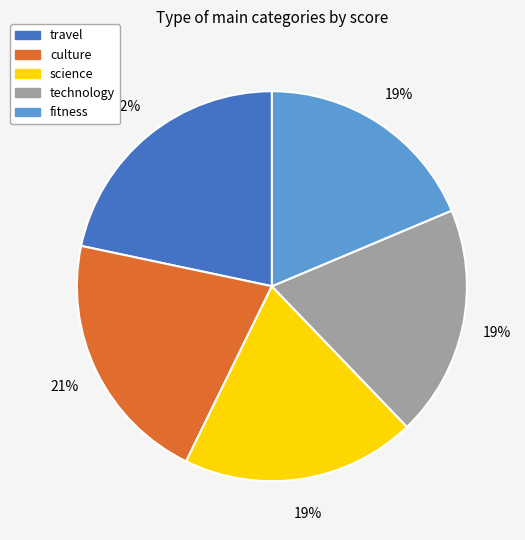

Is the sum of travel and science greater than half?

No